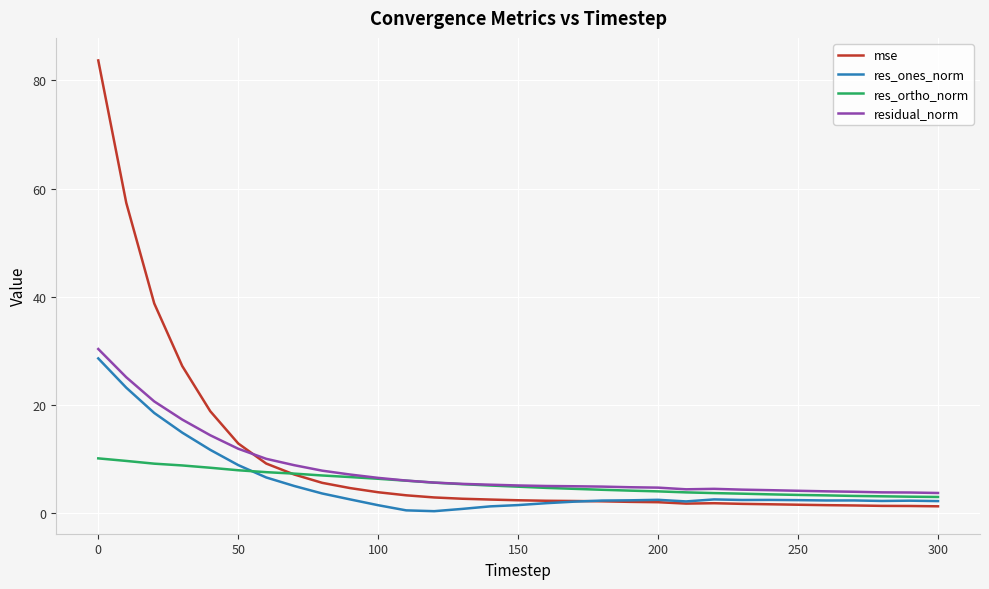

How many distinct data groups are displayed?

4